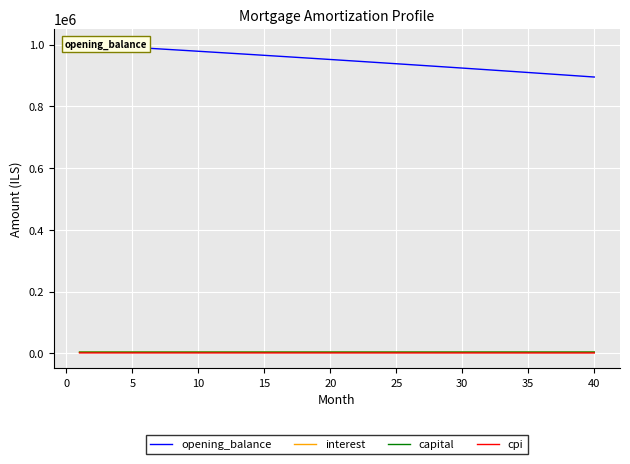

At how many categories does at least one series exceed 601111?

40